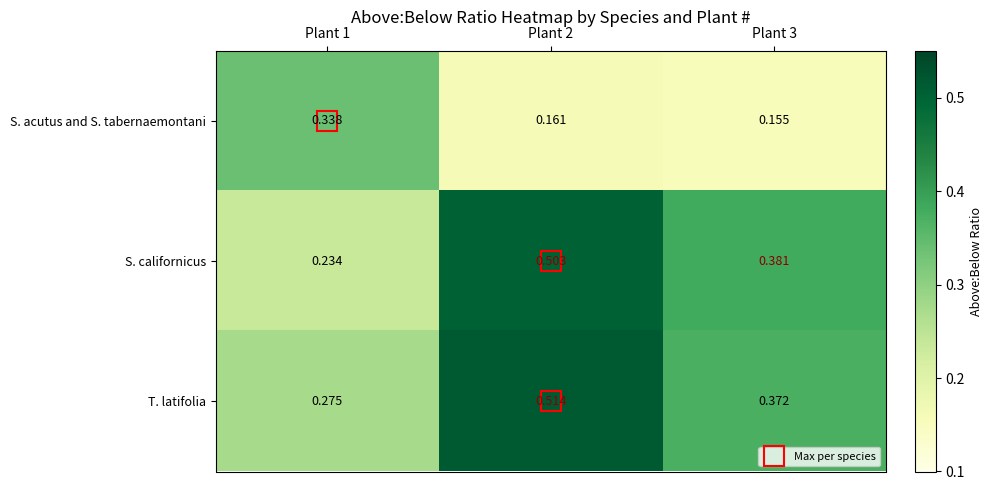

At how many categories does at least one series exceed 0?

3